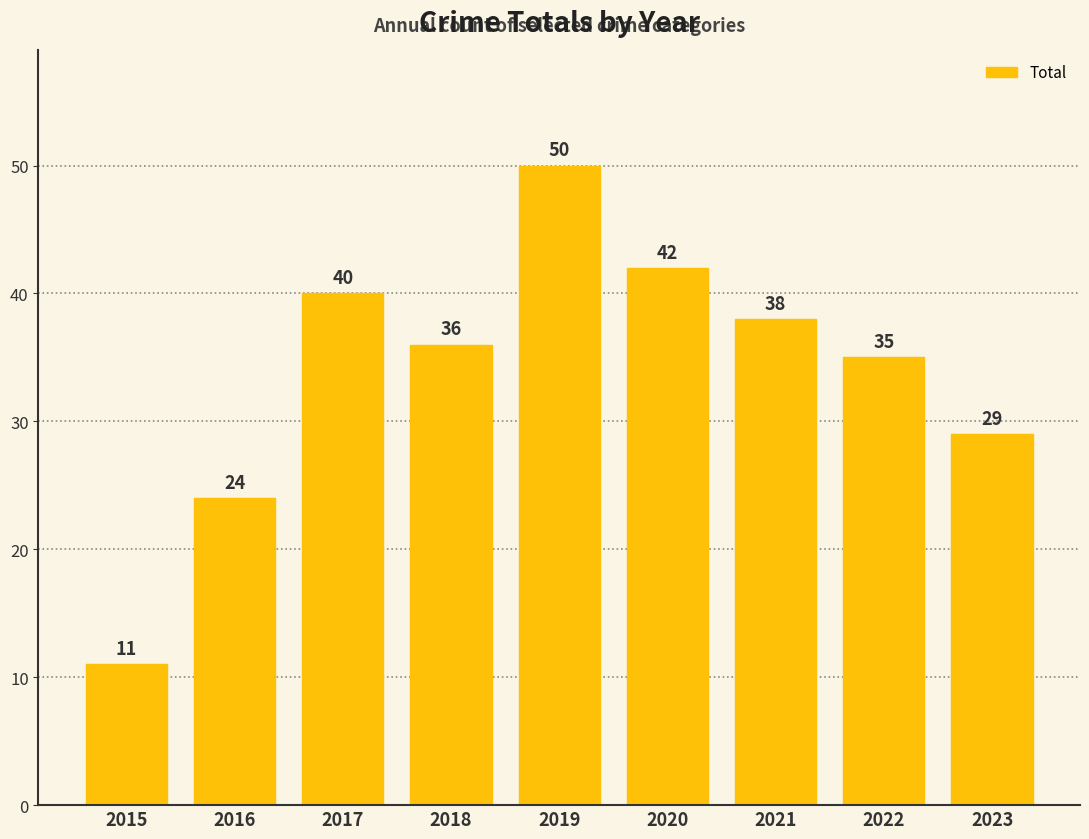

Which has a higher value, 2019 or 2017?

2019